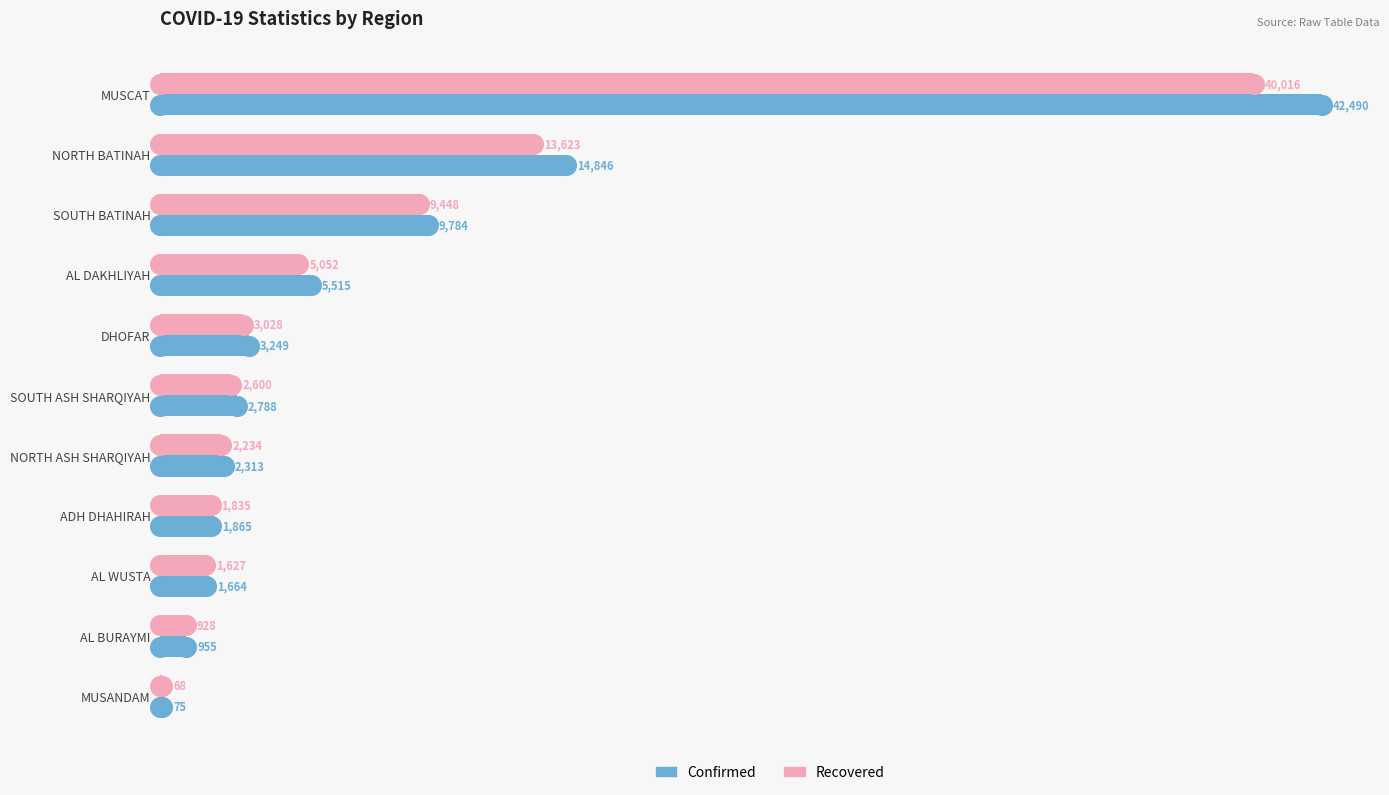

Which series reaches the maximum Y coordinate?

Confirmed